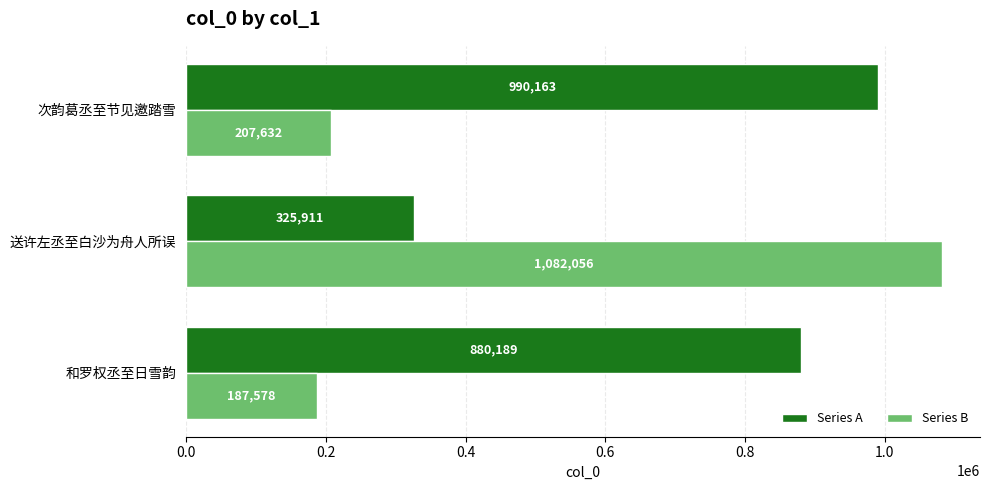

True or false: Series B has a value of 207632 at 次韵葛丞至节见邀踏雪.

True